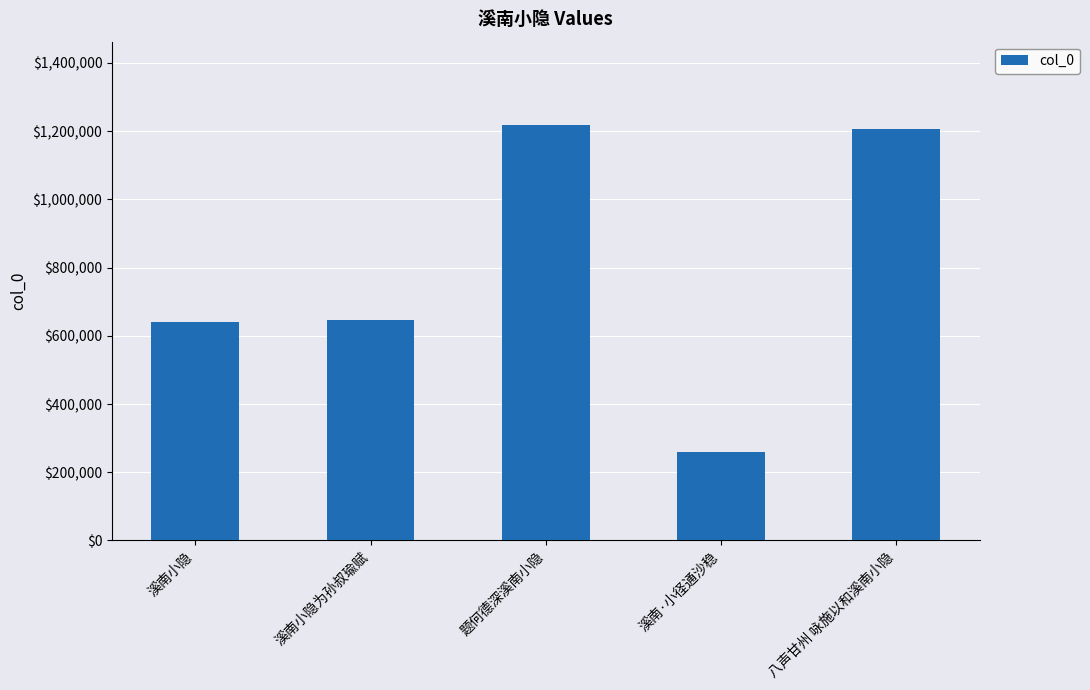

What is the label of the 4th bar from the right?

溪南小隐为孙叔瑜赋